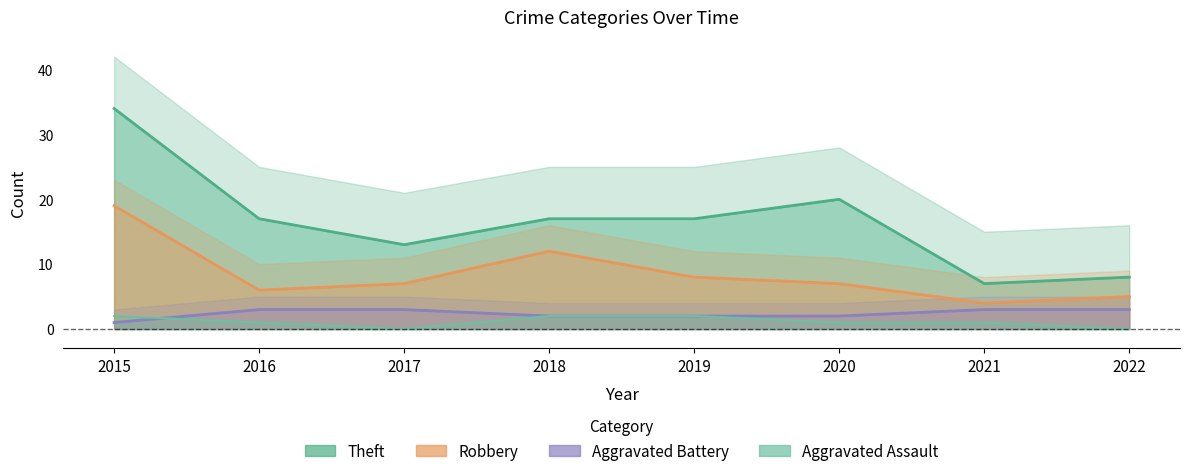

How many interior local valleys does the Aggravated Assault series have?

1